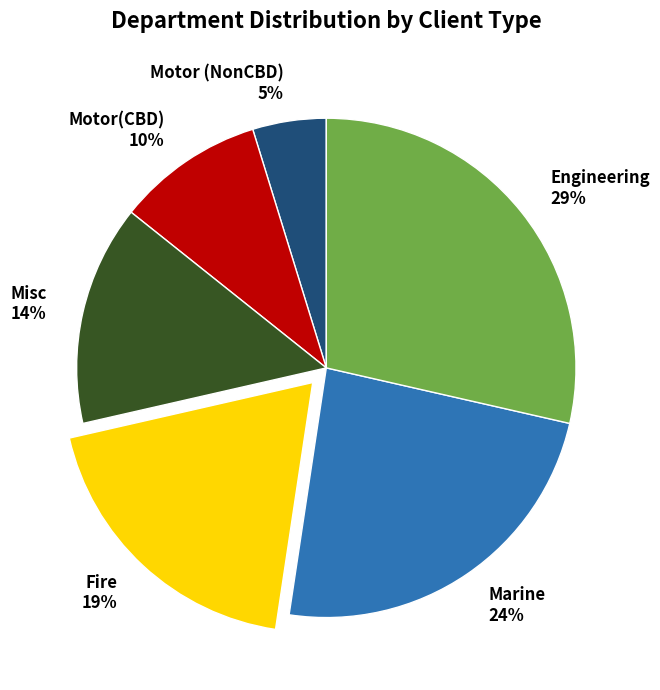

How many segments does this pie chart have?

6